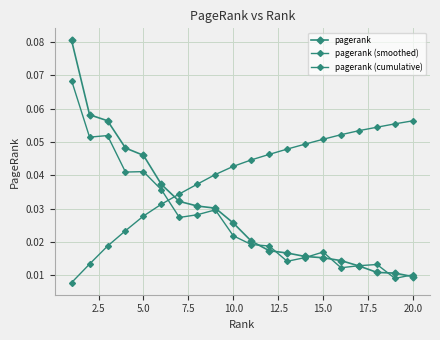

List the series in order of their overall mean, highest first.

pagerank (cumulative), pagerank, pagerank (smoothed)